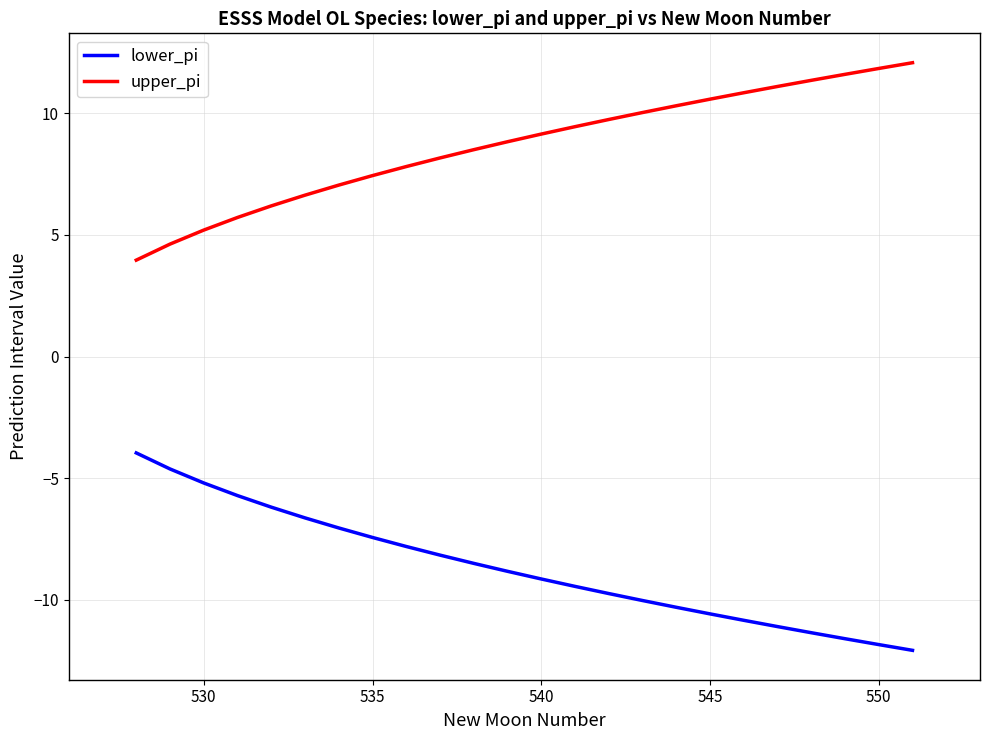

True or false: upper_pi has more than 0 interior local peaks.

False